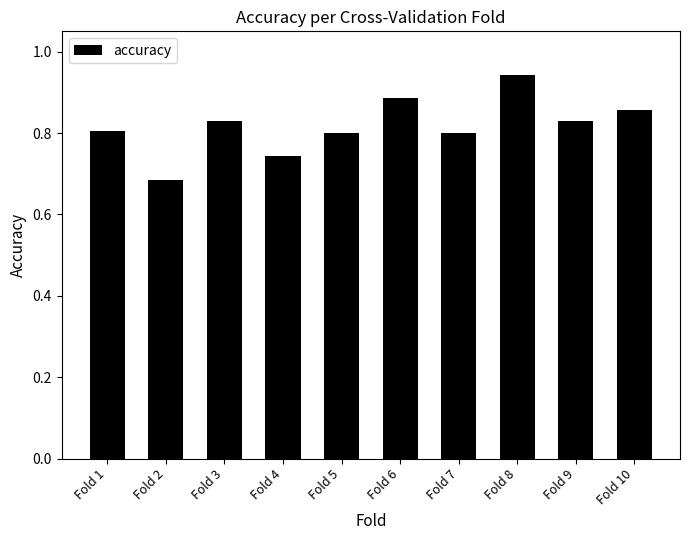

Is it true that the value at Fold 8 is 1.2?

False